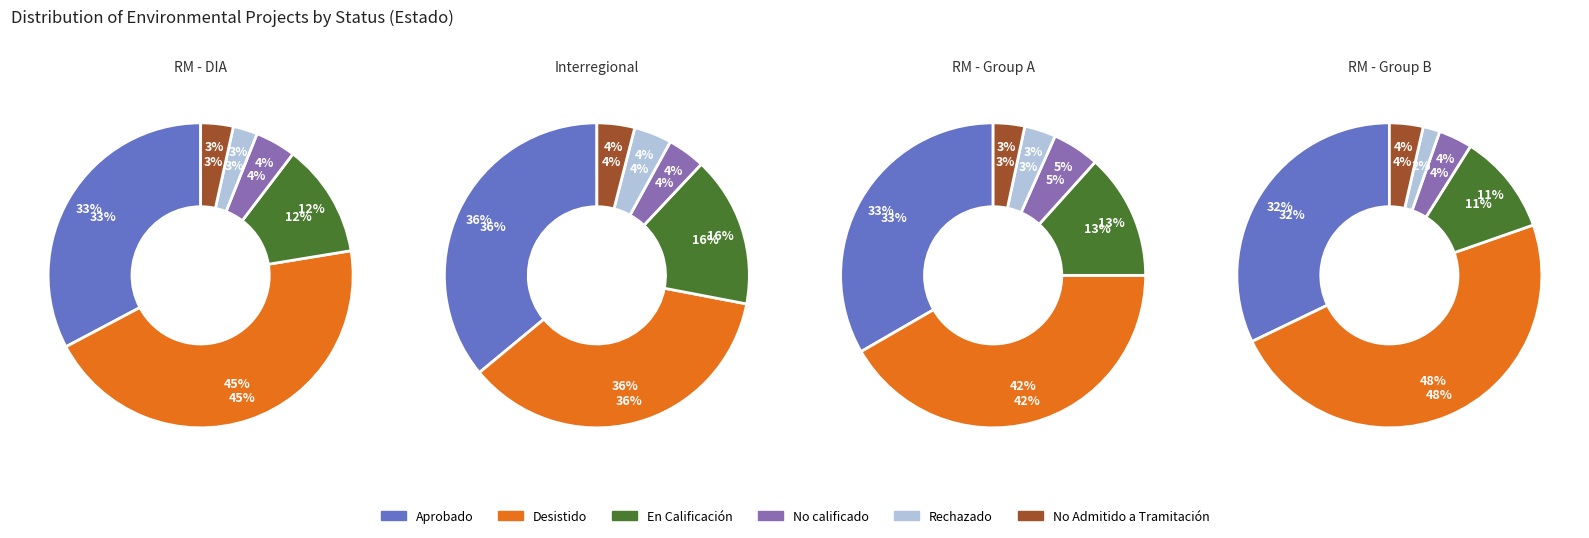

What percentage is the Desistido slice, to the nearest percent?

43%